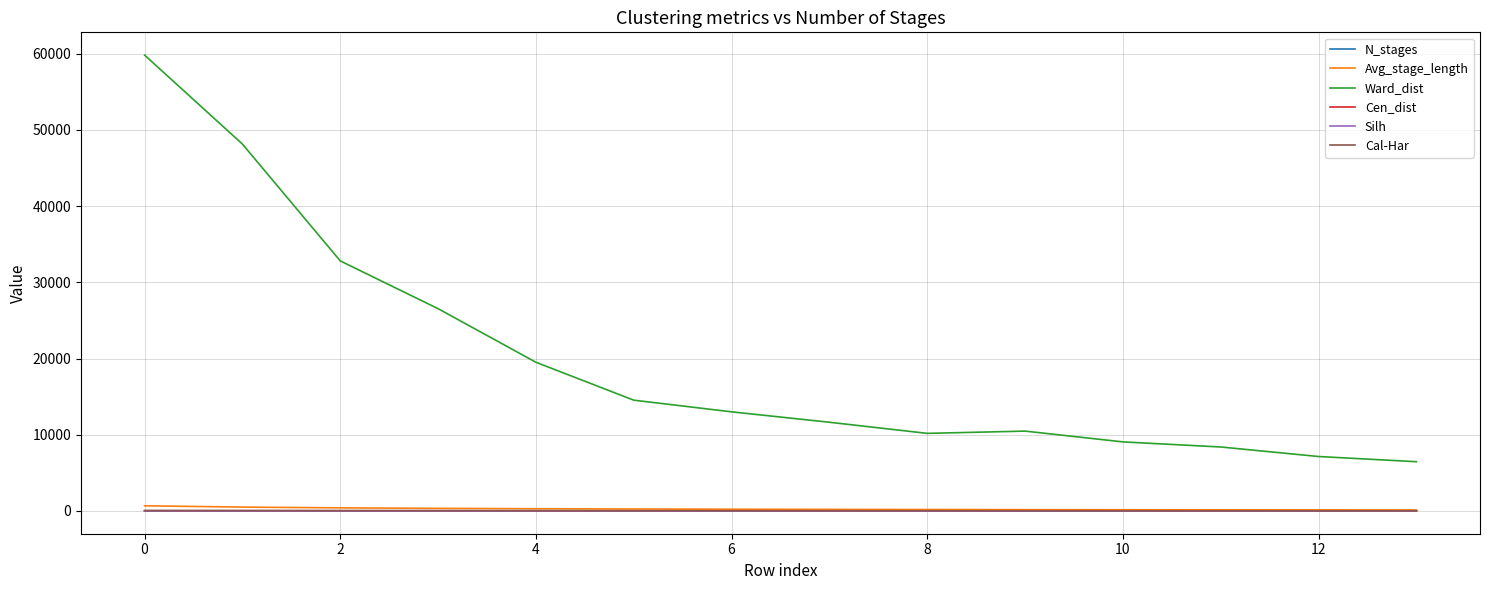

What is the greatest value displayed?

59806.9